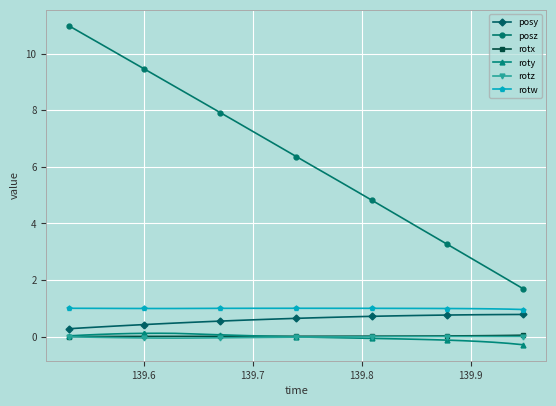

How many posy values are between 0 and 1?

31